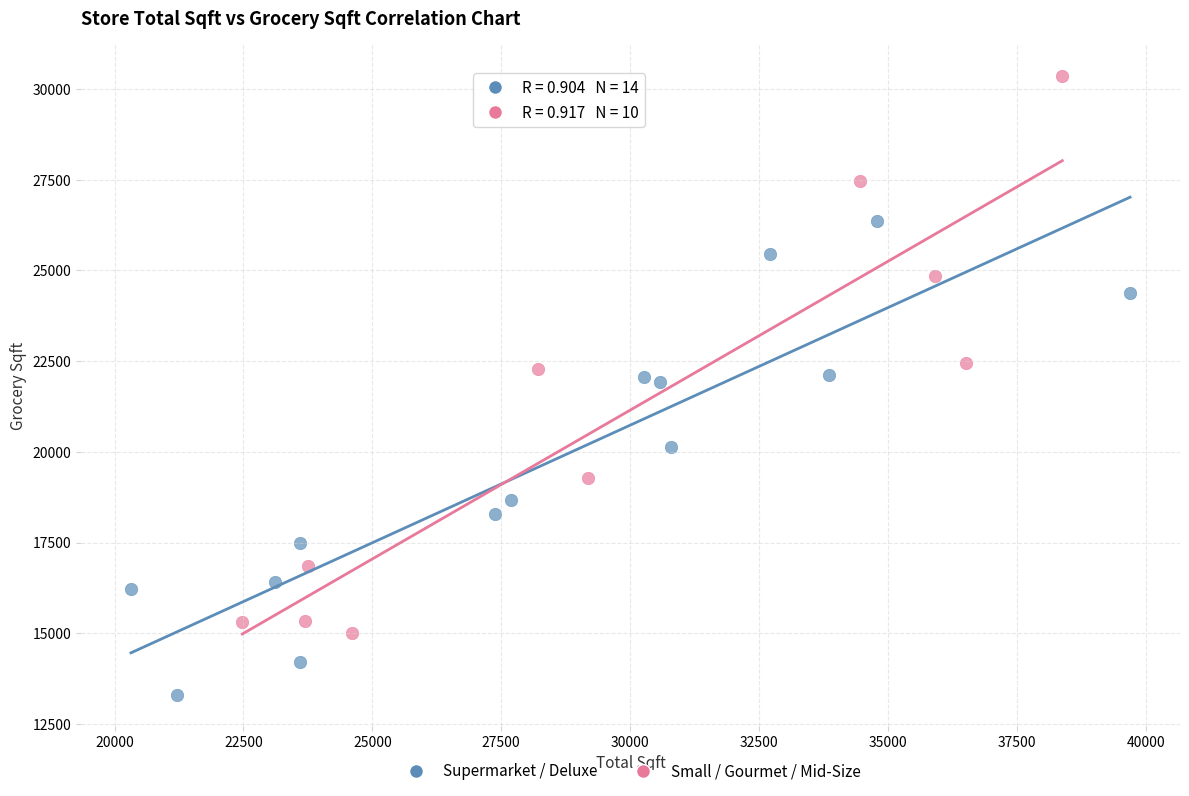

Which series reaches the minimum Y coordinate?

Supermarket / Deluxe